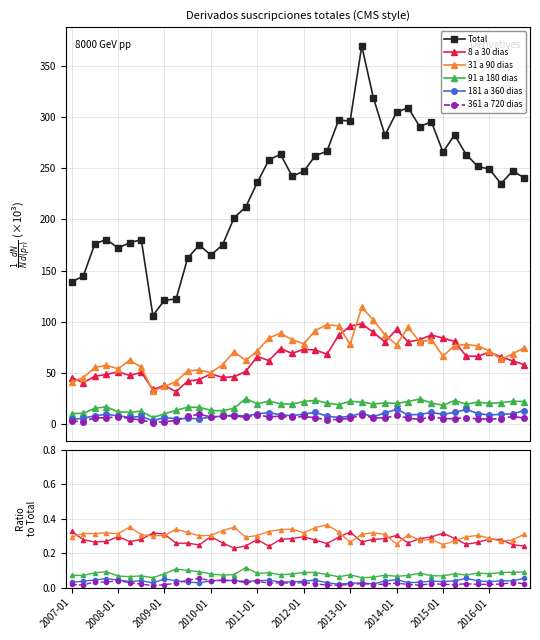

True or false: 31 a 90 dias and 361 a 720 dias cross at least once.

False